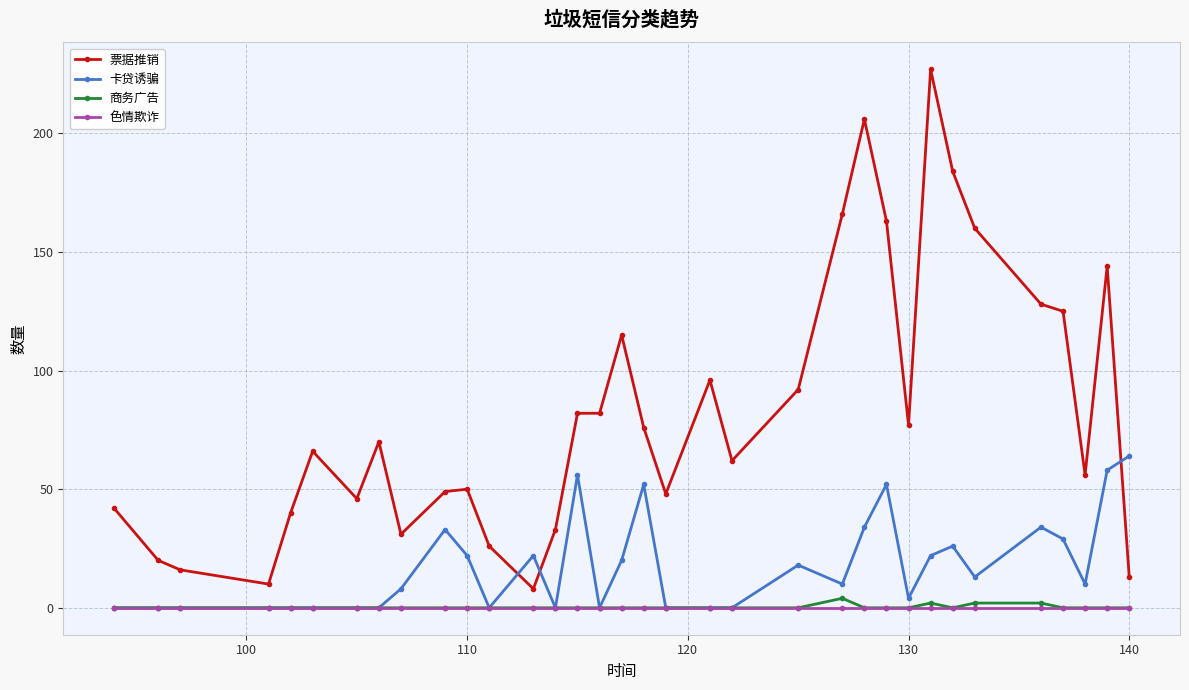

Count the 商务广告 values in the range 0 to 1.

30